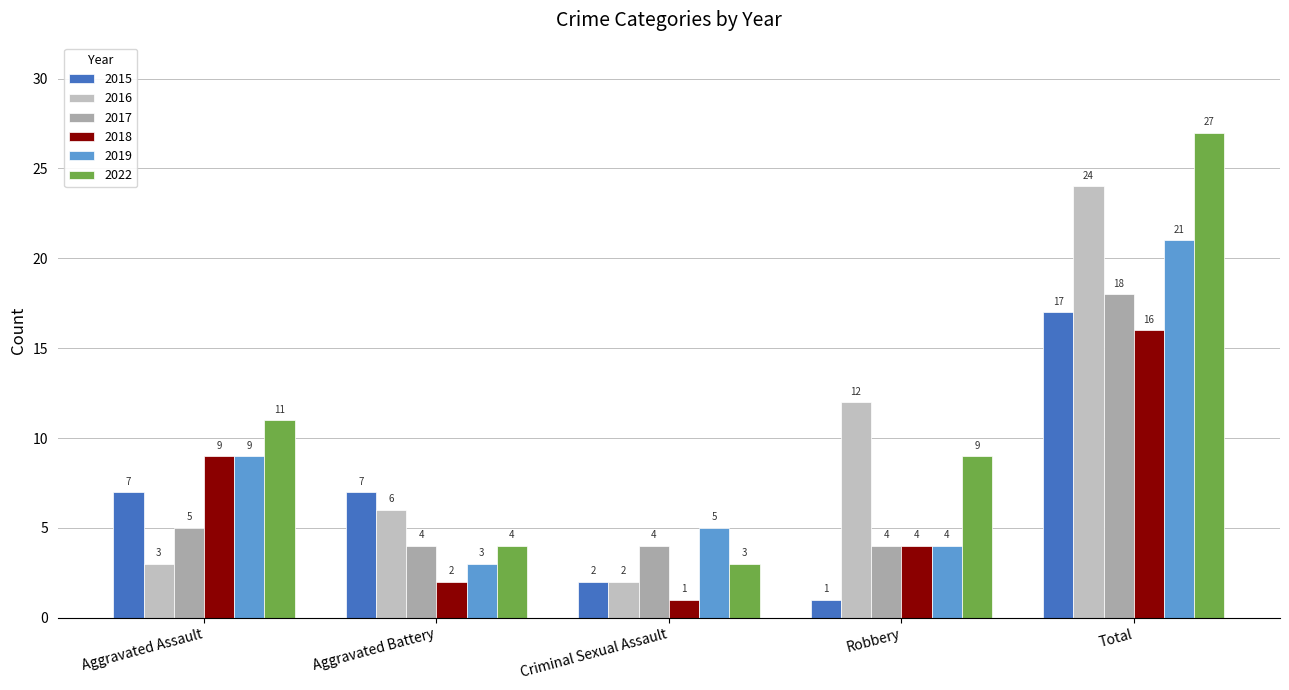

Reading left to right, transcribe all the data shown in this chart.

2015: Aggravated Assault=7	Aggravated Battery=7	Criminal Sexual Assault=2	Robbery=1	Total=17
2016: Aggravated Assault=3	Aggravated Battery=6	Criminal Sexual Assault=2	Robbery=12	Total=24
2017: Aggravated Assault=5	Aggravated Battery=4	Criminal Sexual Assault=4	Robbery=4	Total=18
2018: Aggravated Assault=9	Aggravated Battery=2	Criminal Sexual Assault=1	Robbery=4	Total=16
2019: Aggravated Assault=9	Aggravated Battery=3	Criminal Sexual Assault=5	Robbery=4	Total=21
2022: Aggravated Assault=11	Aggravated Battery=4	Criminal Sexual Assault=3	Robbery=9	Total=27